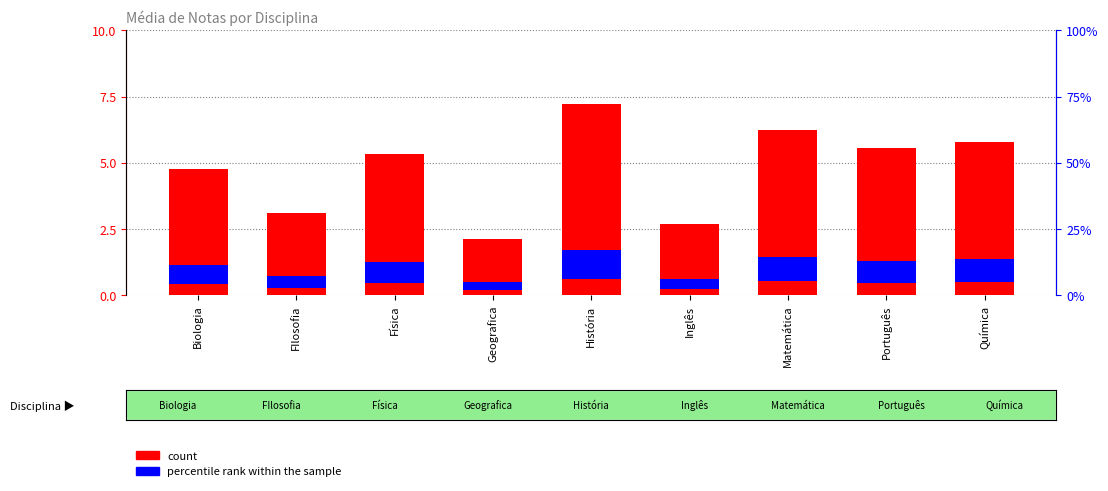

Is the value of count at Português greater than the value of percentile rank within the sample at Português?

No